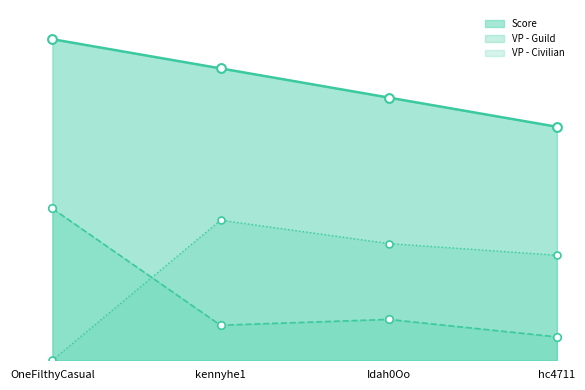

At which category is the sum across all series the highest?

OneFilthyCasual